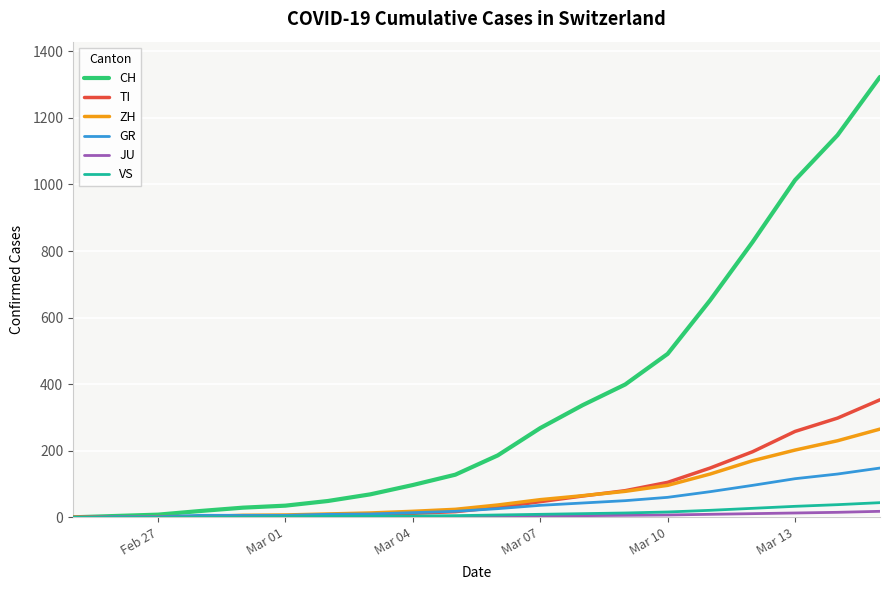

Which series has the widest spread of values?

CH